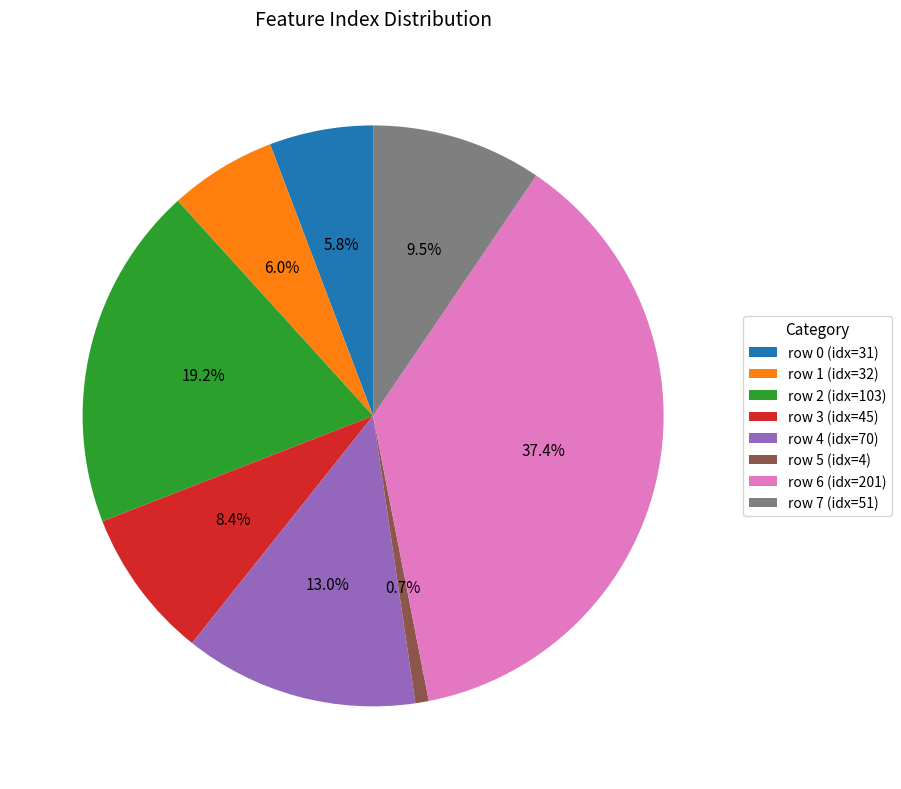

What is the largest slice in the pie chart?

row 6 (idx=201)